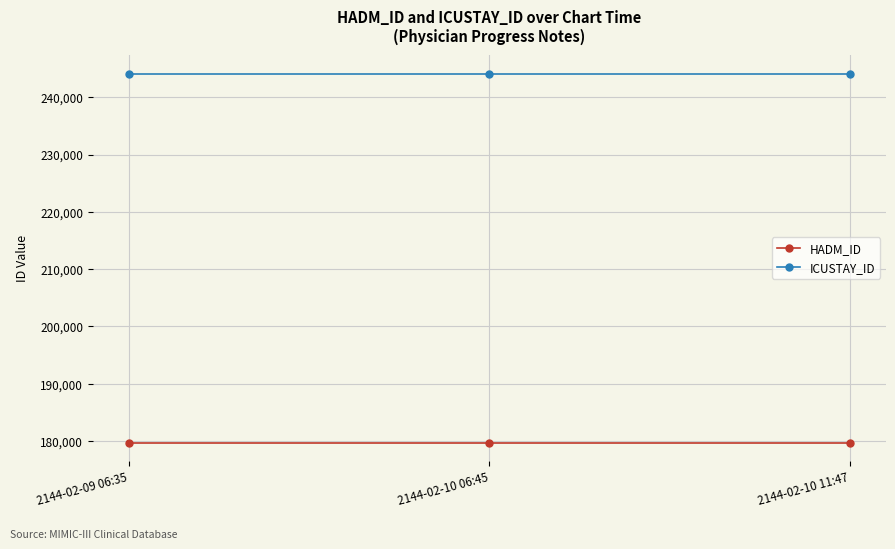

What is the spread (max minus min) of values at 2144-02-09 06:35?

64430